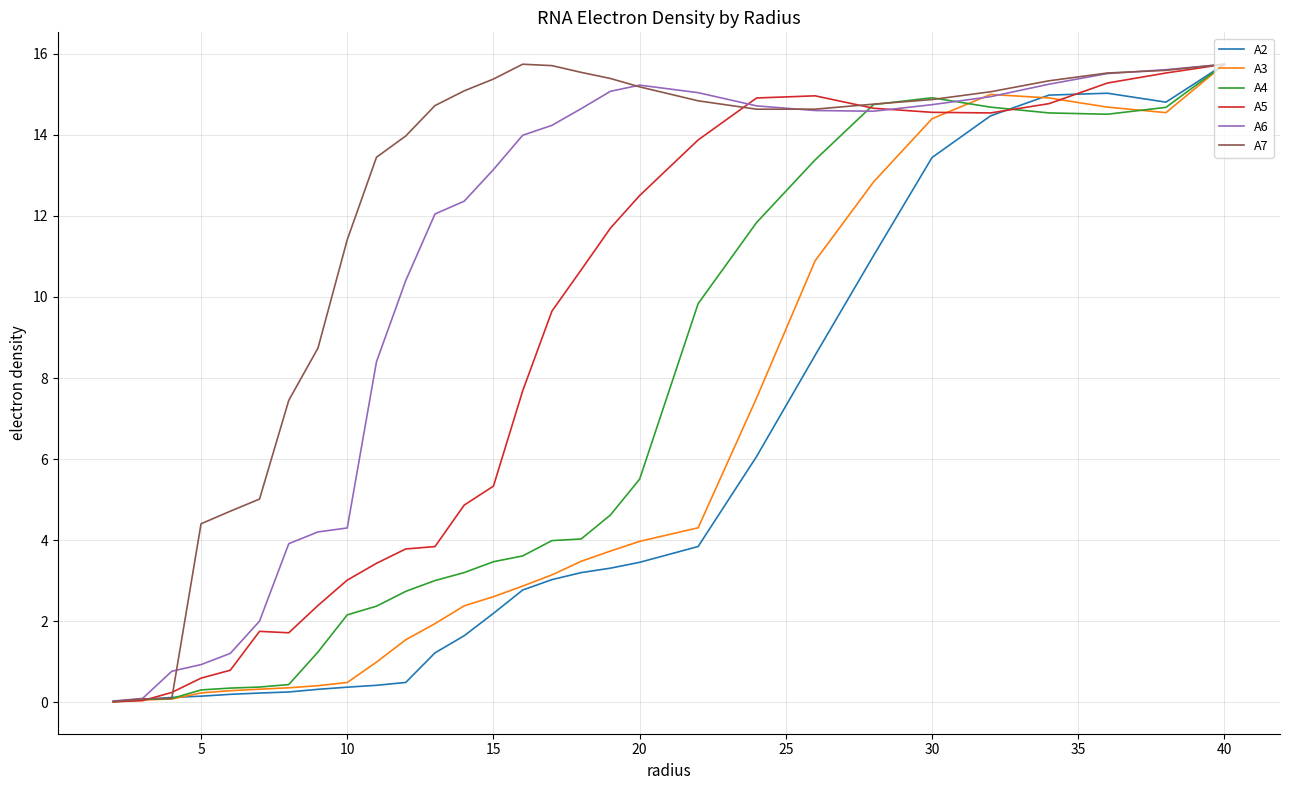

Which series has the largest total across all categories?

A7